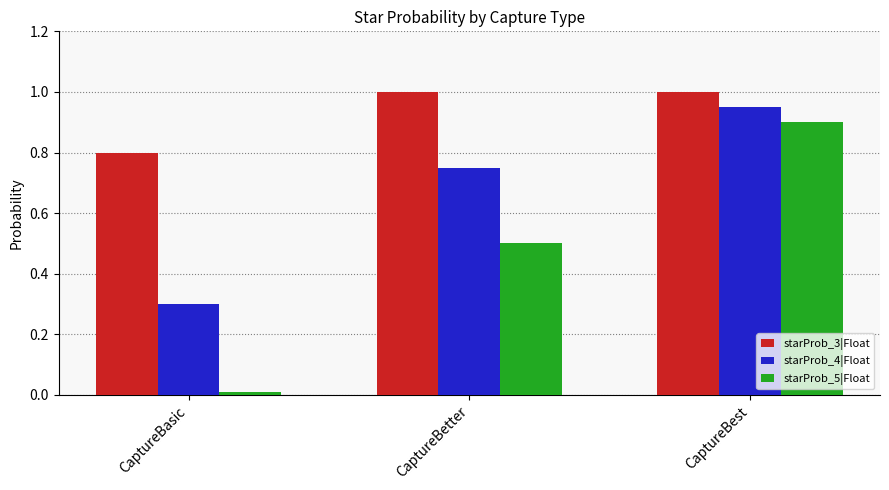

What position from the right is CaptureBest?

1